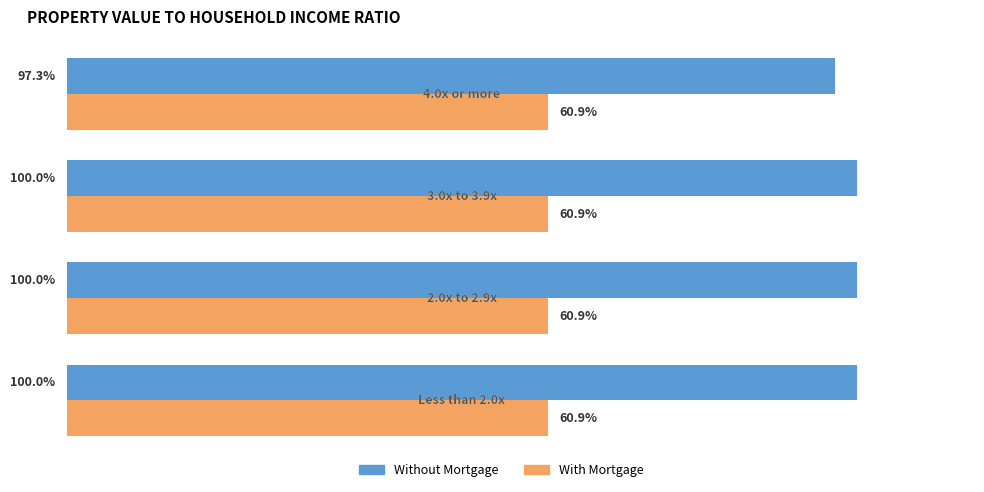

What are all the series names shown in the legend?

Without Mortgage, With Mortgage